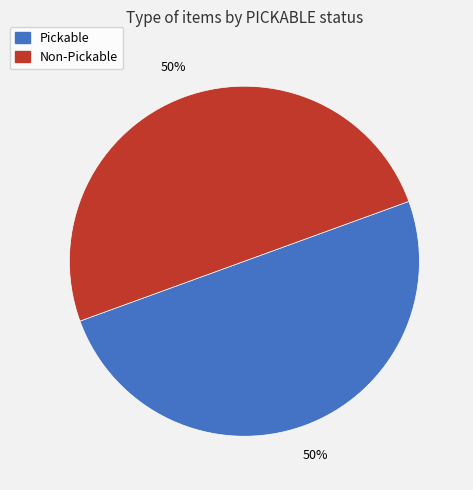

What is the ratio of the value at Pickable to the value at Non-Pickable?

1.0